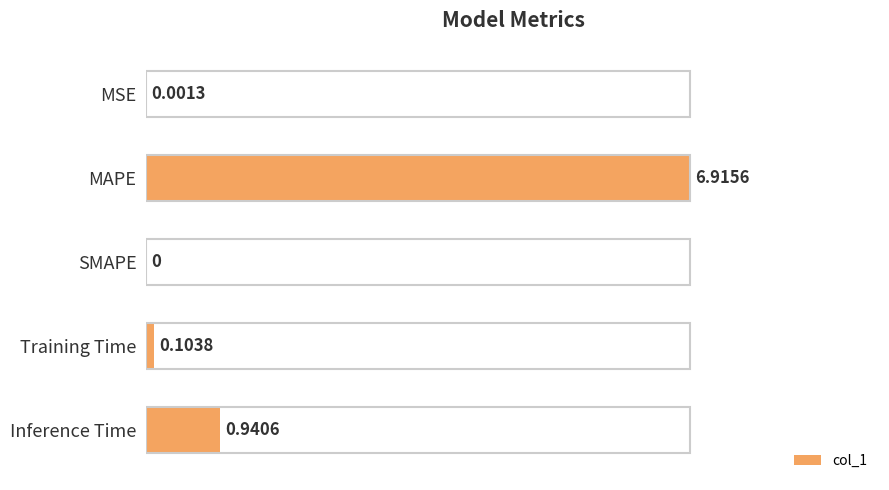

Between SMAPE and MSE, which is larger?

MSE